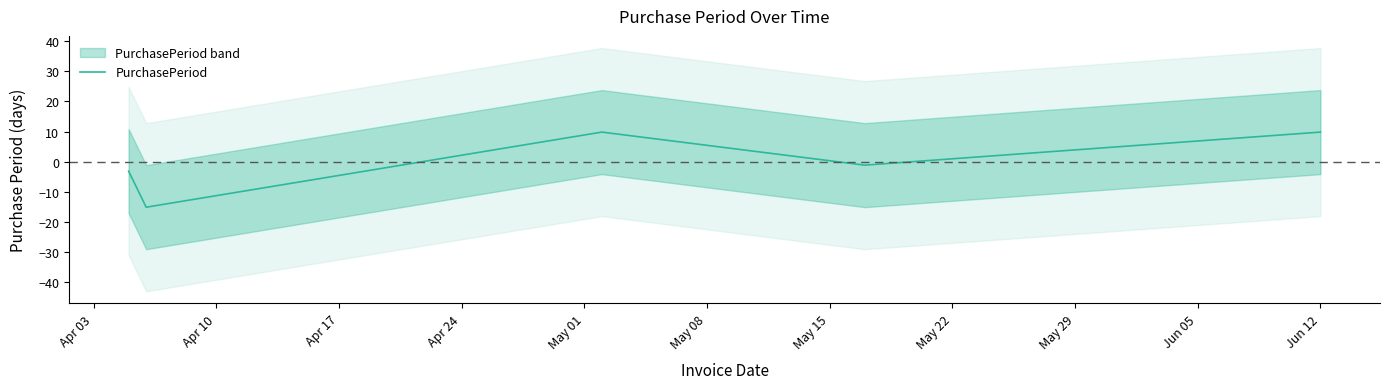

What is the greatest value displayed?

9.8